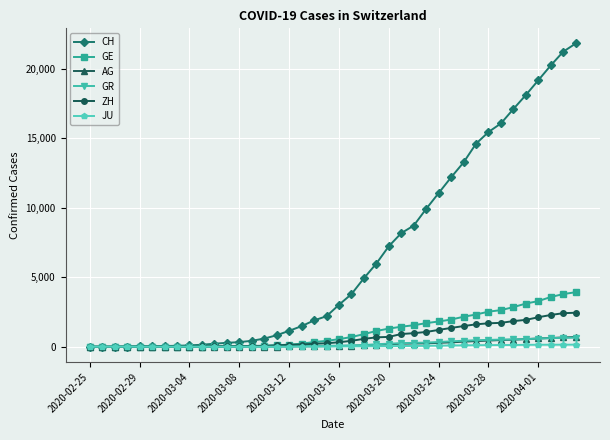

Which series has the widest spread of values?

CH